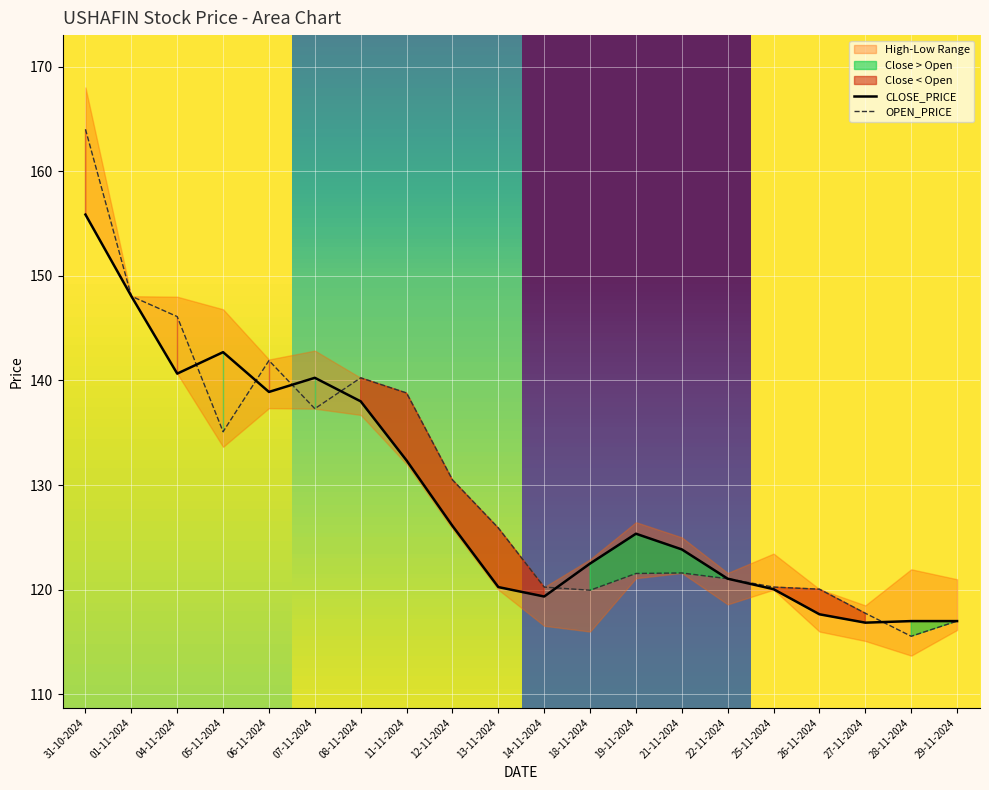

What is the label of the 6th point from the left?

07-11-2024